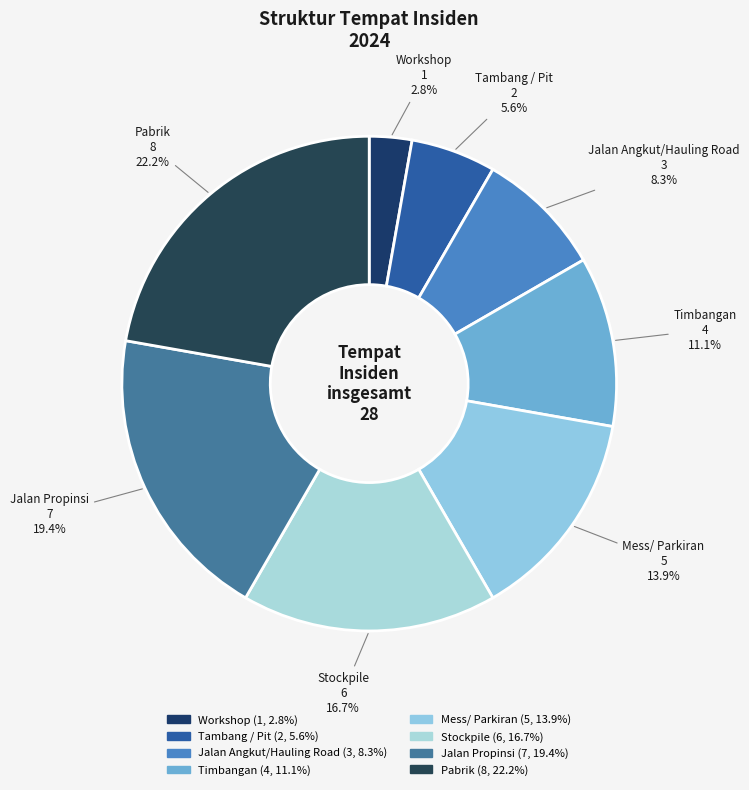

Rank the categories by value from lowest to highest.

Workshop, Tambang / Pit, Jalan Angkut/Hauling Road, Timbangan, Mess/ Parkiran, Stockpile, Jalan Propinsi, Pabrik